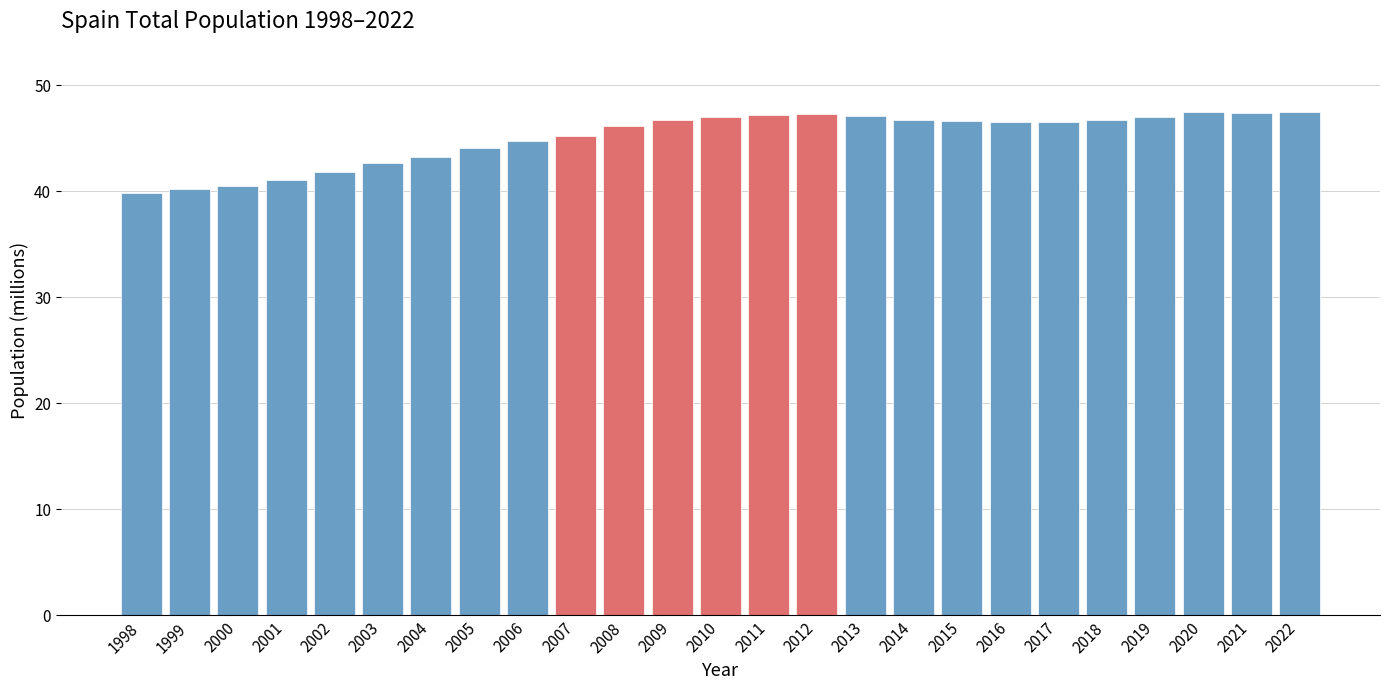

True or false: the data shows 65.5 at 1998.

False